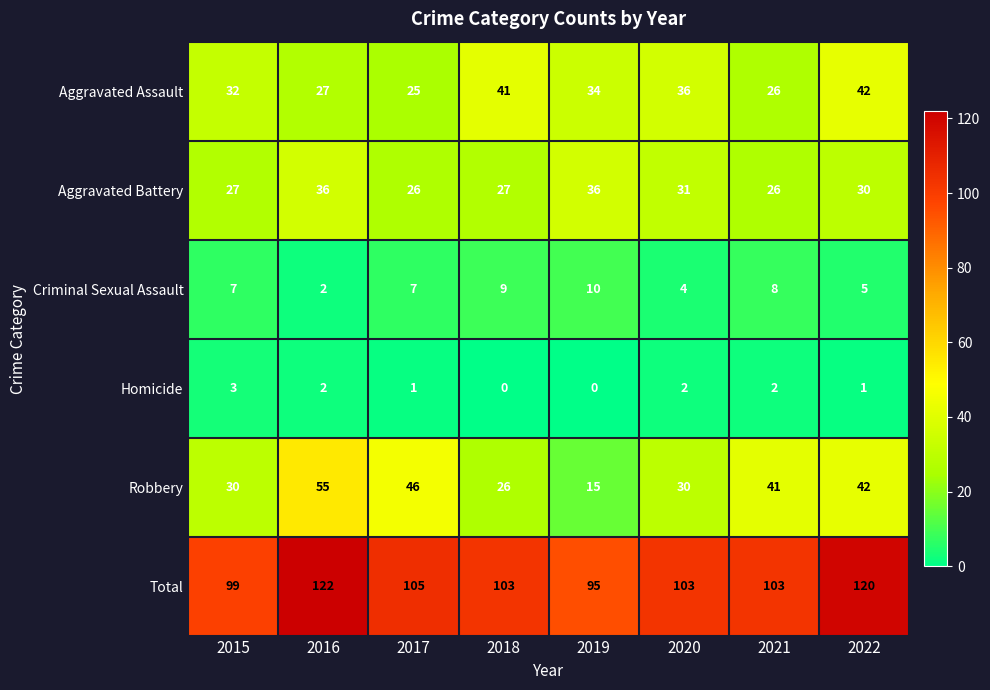

Is it true that Aggravated Battery equals 39 at 2018?

False